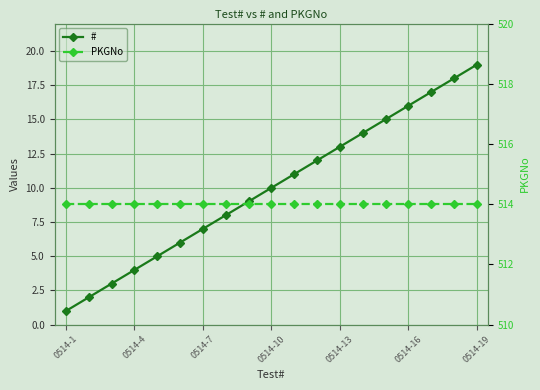

True or false: PKGNo and # intersect in this chart.

False